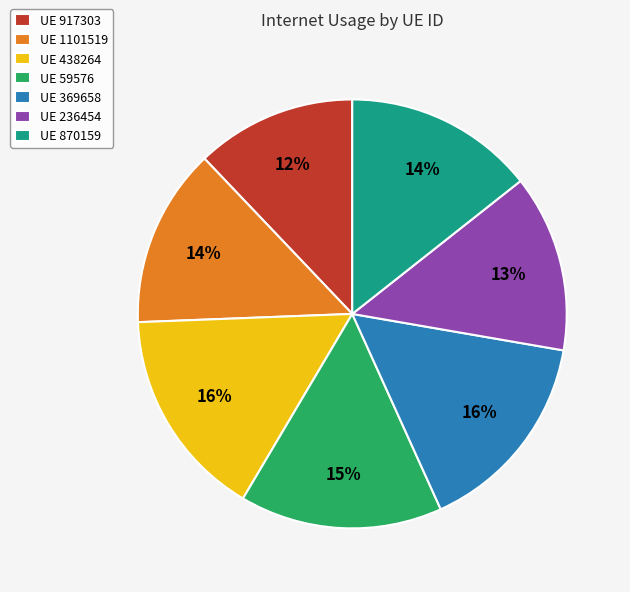

Count the number of slices in the pie.

7